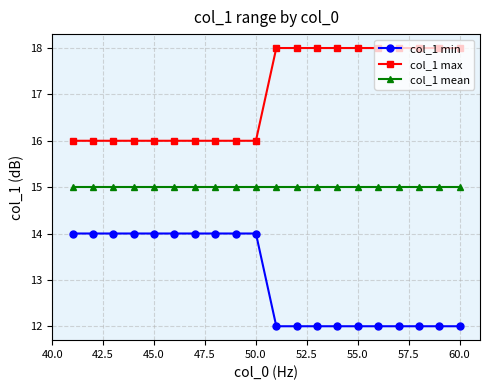

Which series has the largest total across all categories?

col_1 max